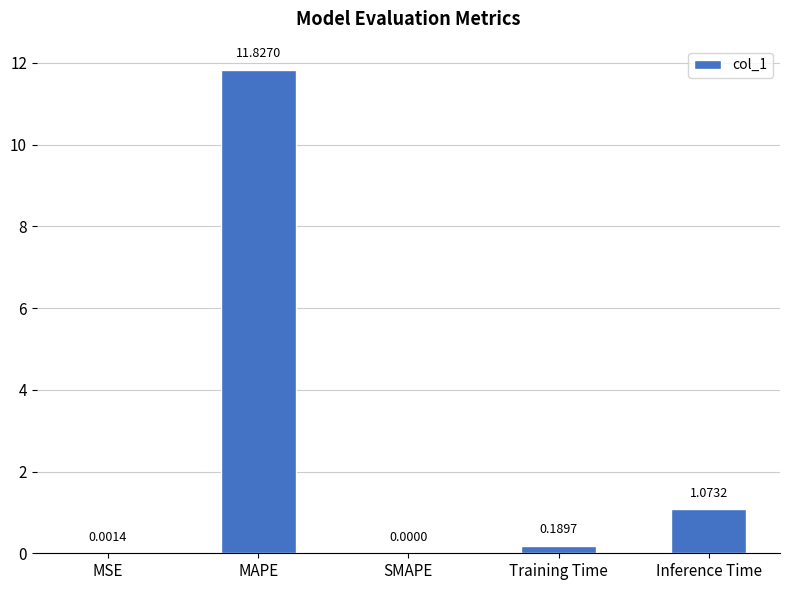

Which has a higher value, MSE or Inference Time?

Inference Time